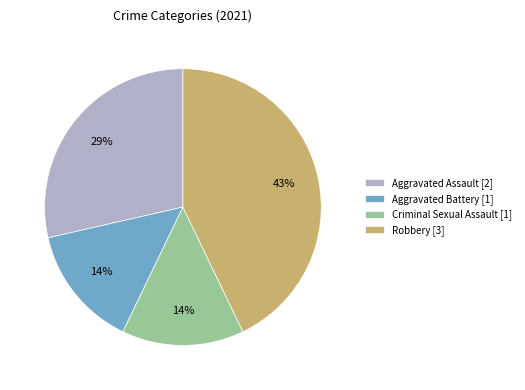

Is the sum of Aggravated Assault [2] and Robbery [3] greater than half?

Yes